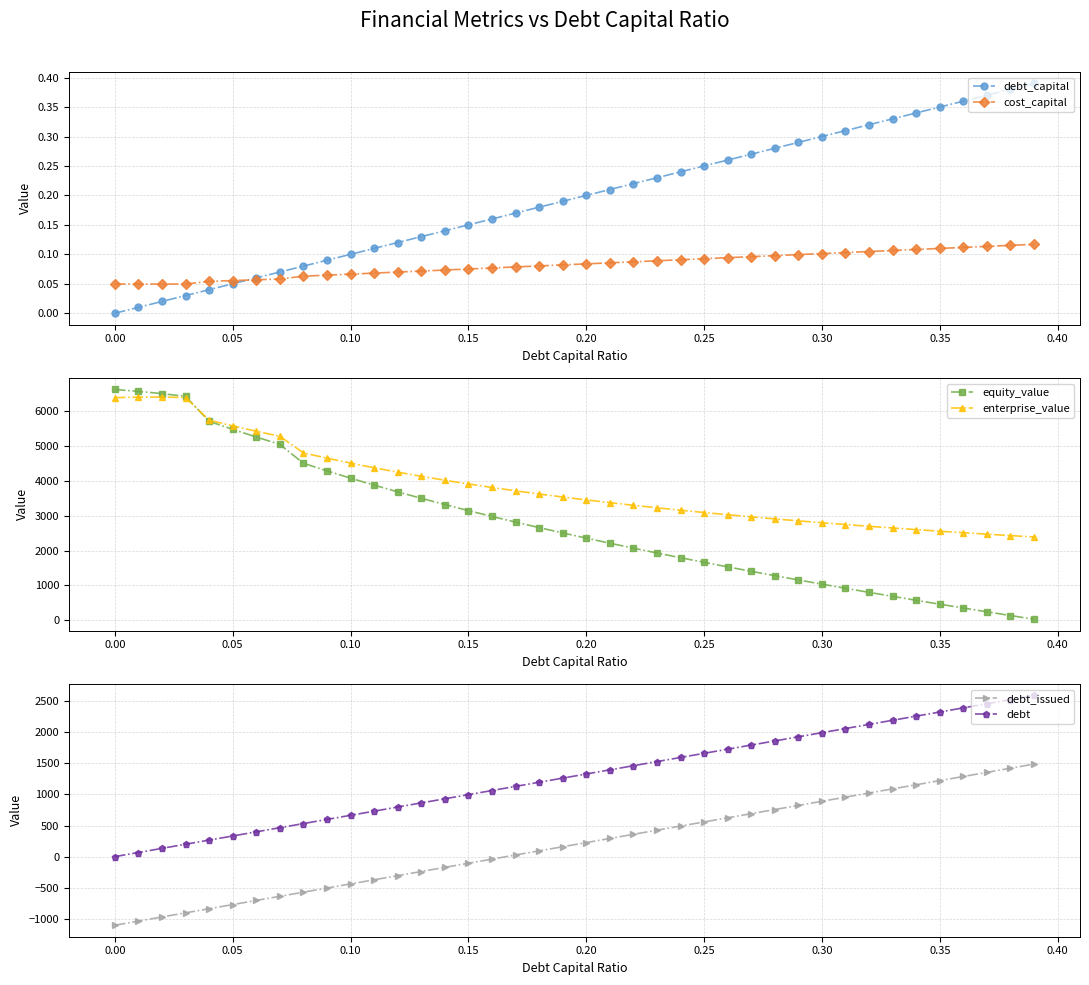

What are all the series names shown in the legend?

debt_capital, cost_capital, equity_value, enterprise_value, debt_issued, debt